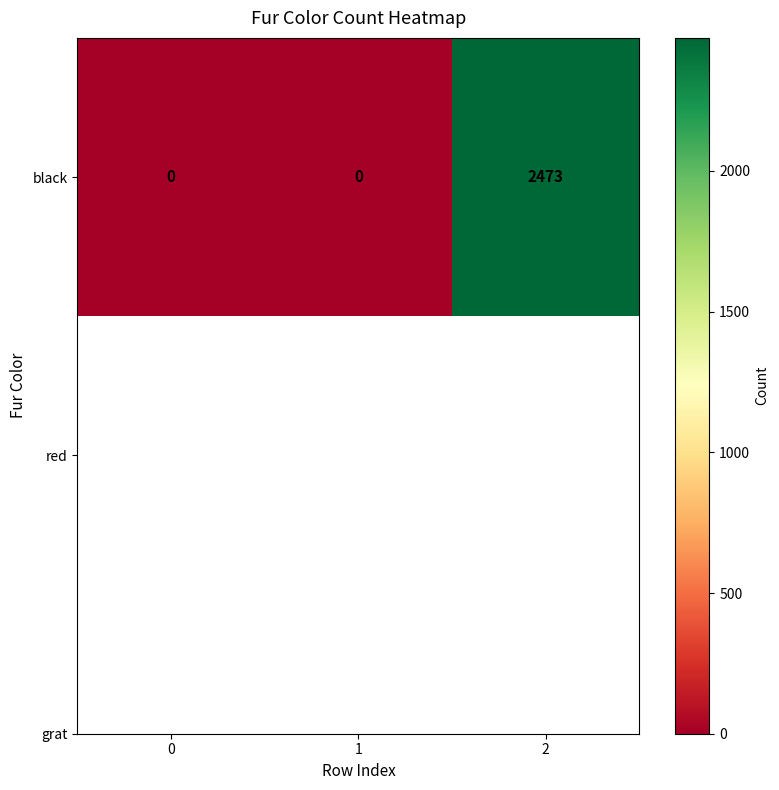

Reading right to left, list all the values displayed in this chart.

2=2473	1=0	0=0